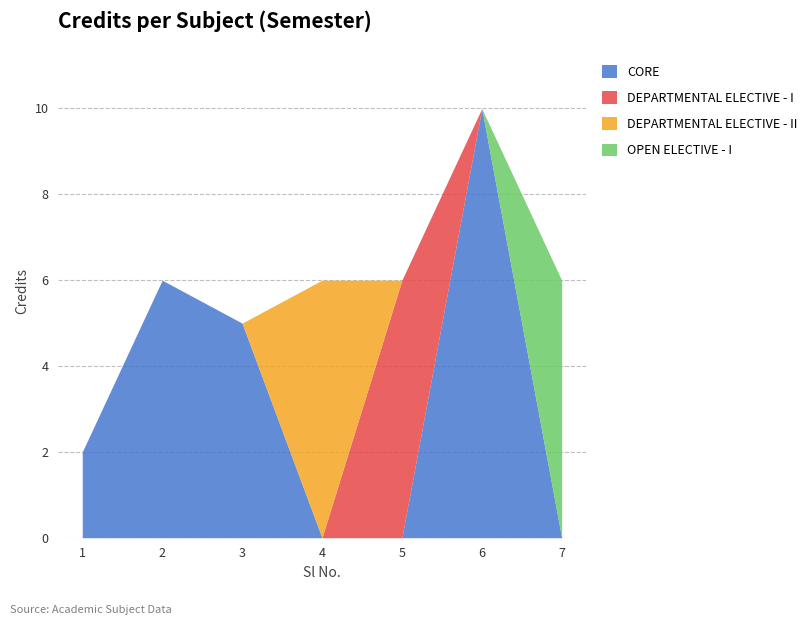

Reading right to left, extract all data points from this chart.

6	10	6	6	5	6	2